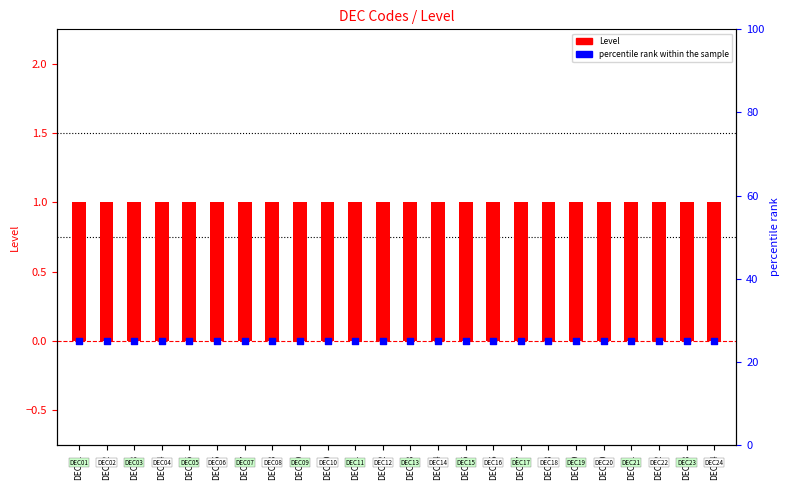

Is the value of Level at DEC19 greater than the value of percentile rank within the sample at DEC20?

No